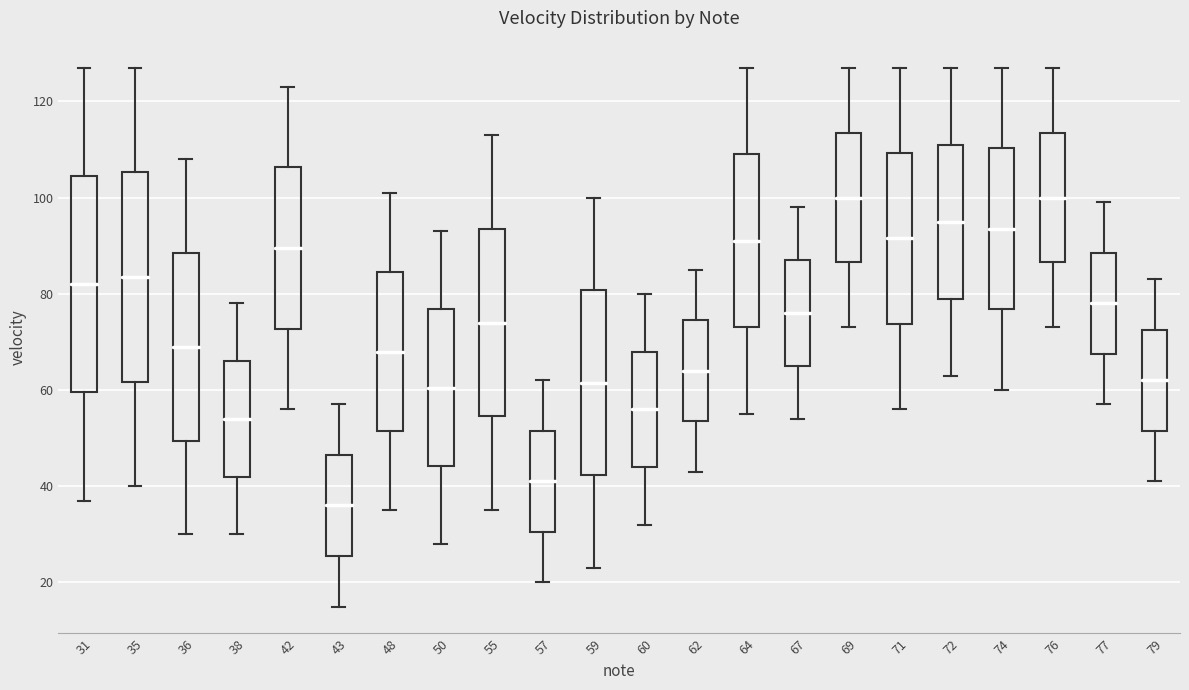

Reading left to right, read every box against the y-axis: the position of its median line, the range the box covers, and the ends of its whiskers. The values are not printed on the chart, so give them approximately, as read against the axis.

31: median 82, box 60 to 104, whiskers 38 to 128
35: median 84, box 62 to 106, whiskers 40 to 128
36: median 70, box 50 to 88, whiskers 30 to 108
38: median 54, box 42 to 66, whiskers 30 to 78
42: median 90, box 72 to 106, whiskers 56 to 124
43: median 36, box 26 to 46, whiskers 16 to 58
48: median 68, box 52 to 84, whiskers 36 to 102
50: median 60, box 44 to 76, whiskers 28 to 94
55: median 74, box 54 to 94, whiskers 36 to 114
57: median 42, box 30 to 52, whiskers 20 to 62
59: median 62, box 42 to 80, whiskers 24 to 100
60: median 56, box 44 to 68, whiskers 32 to 80
62: median 64, box 54 to 74, whiskers 44 to 86
64: median 92, box 74 to 110, whiskers 56 to 128
67: median 76, box 66 to 88, whiskers 54 to 98
69: median 100, box 86 to 114, whiskers 74 to 128
71: median 92, box 74 to 110, whiskers 56 to 128
72: median 96, box 80 to 112, whiskers 64 to 128
74: median 94, box 76 to 110, whiskers 60 to 128
76: median 100, box 86 to 114, whiskers 74 to 128
77: median 78, box 68 to 88, whiskers 58 to 100
79: median 62, box 52 to 72, whiskers 42 to 84